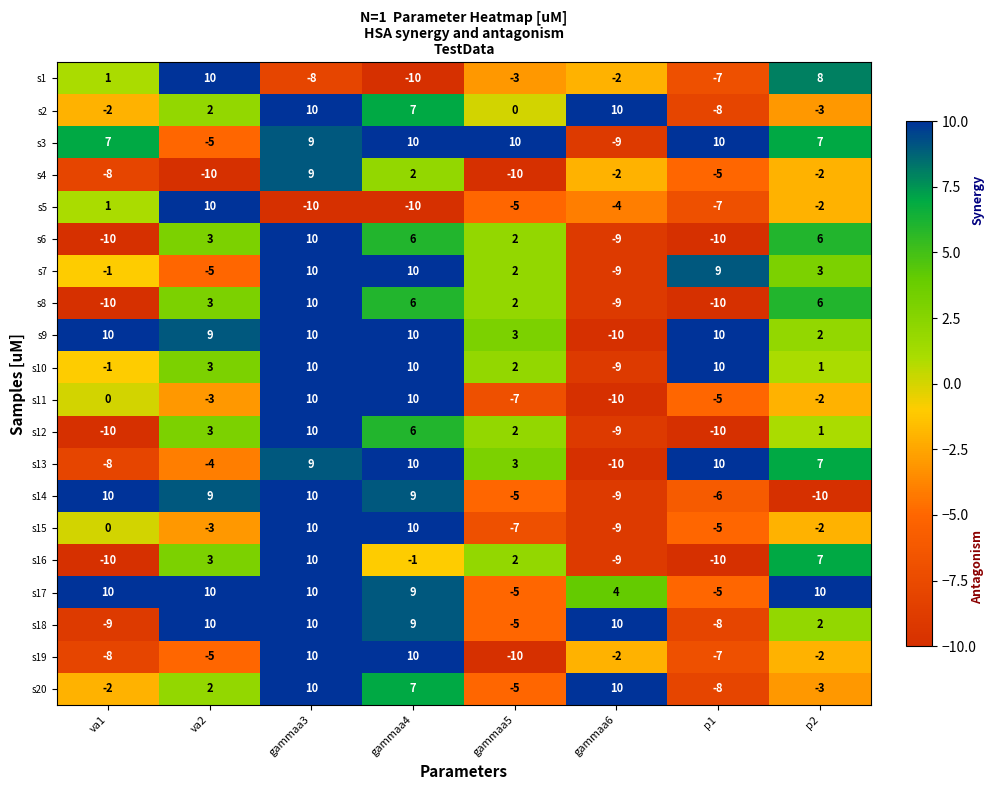

What is the maximum value shown in the chart?

10